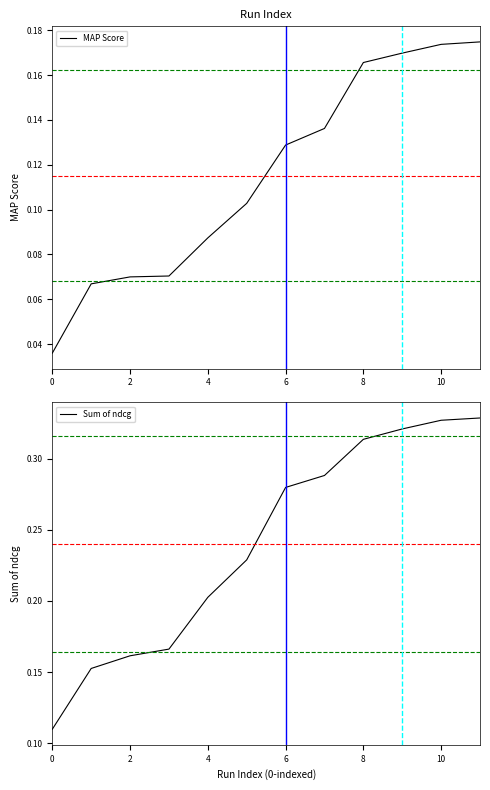

True or false: MAP Score and Sum of ndcg intersect in this chart.

False